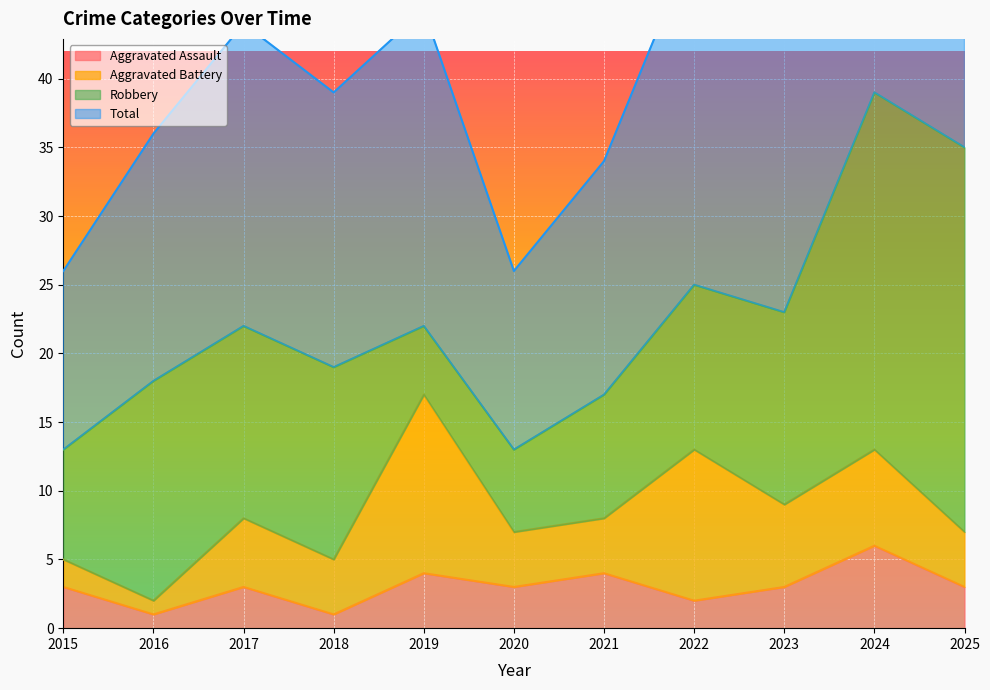

In Total, how many points are lower than both neighbors (excluding endpoints)?

3